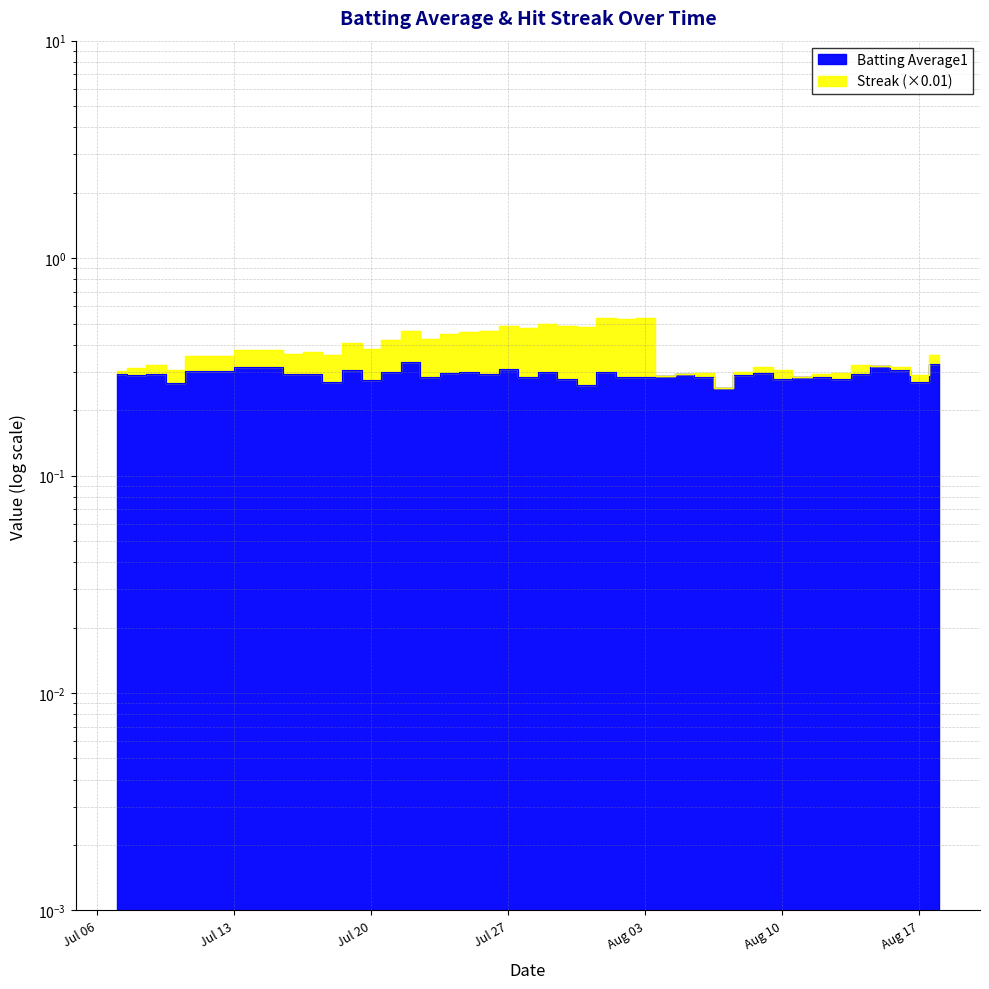

True or false: the data shows 0.3 at 2010-07-30.

True